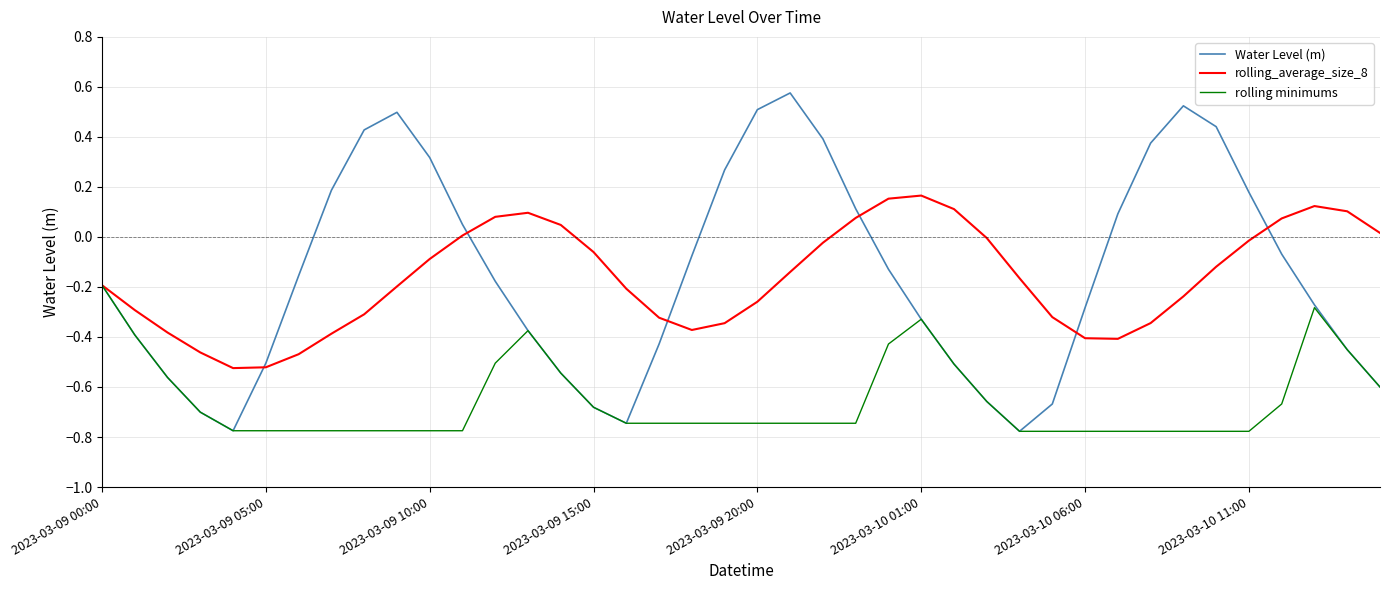

Which series has the widest spread of values?

Water Level (m)